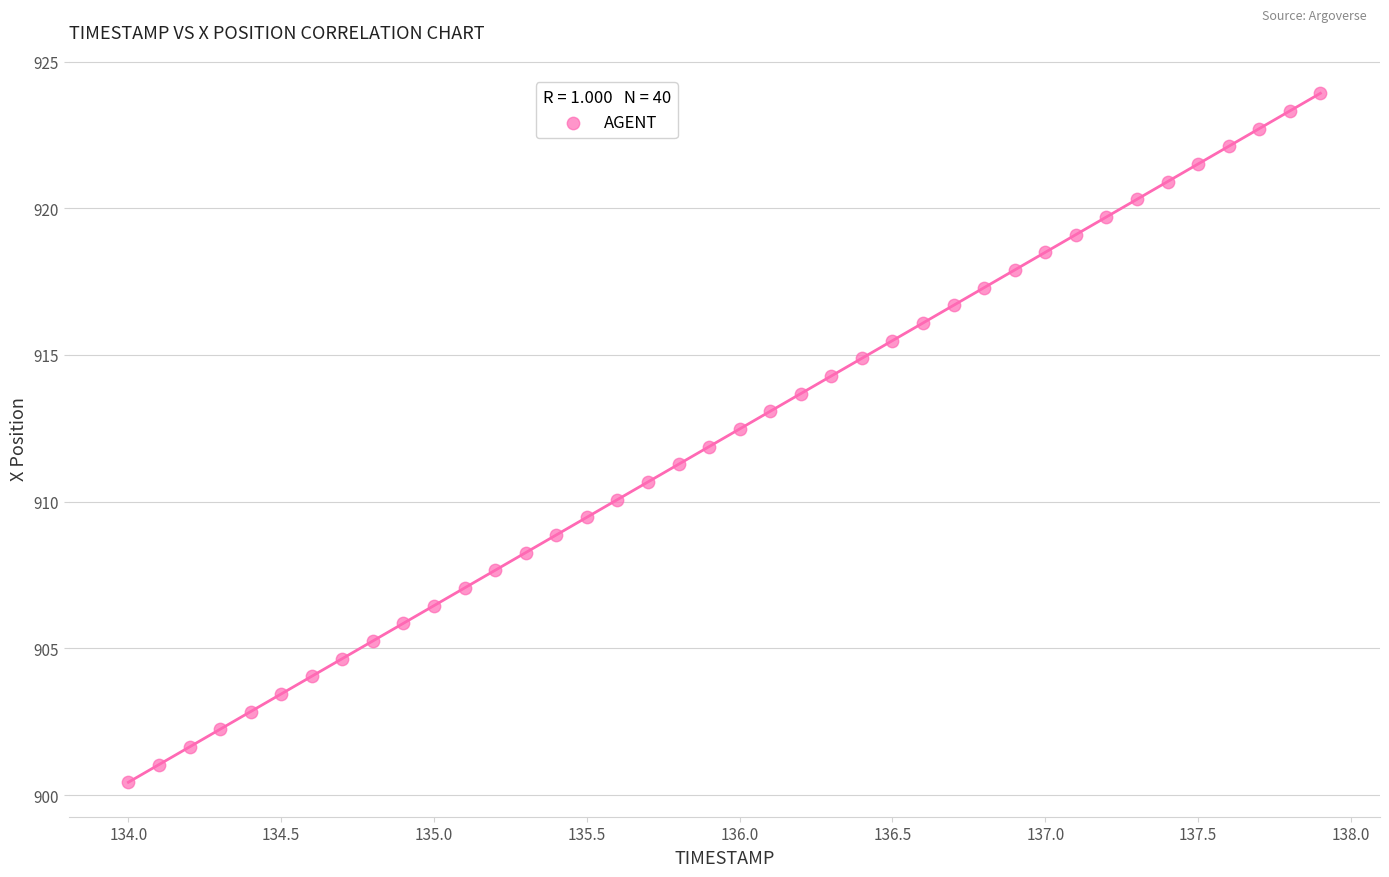

What is the range of X values (max minus min)?

3.9